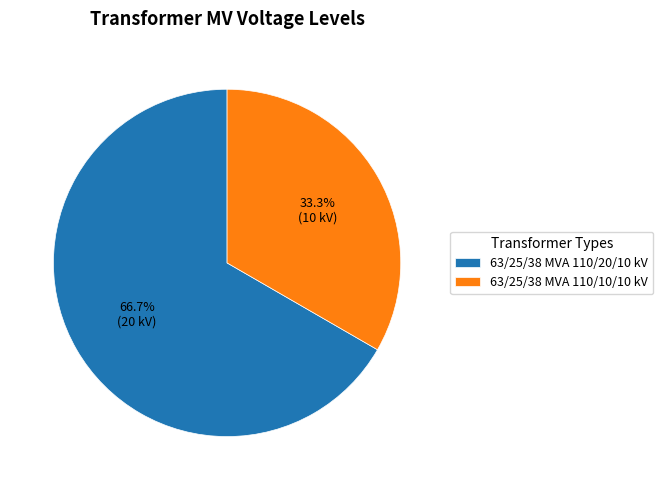

The 63/25/38 MVA 110/10/10 kV slice represents 33% of the pie. True or false?

True